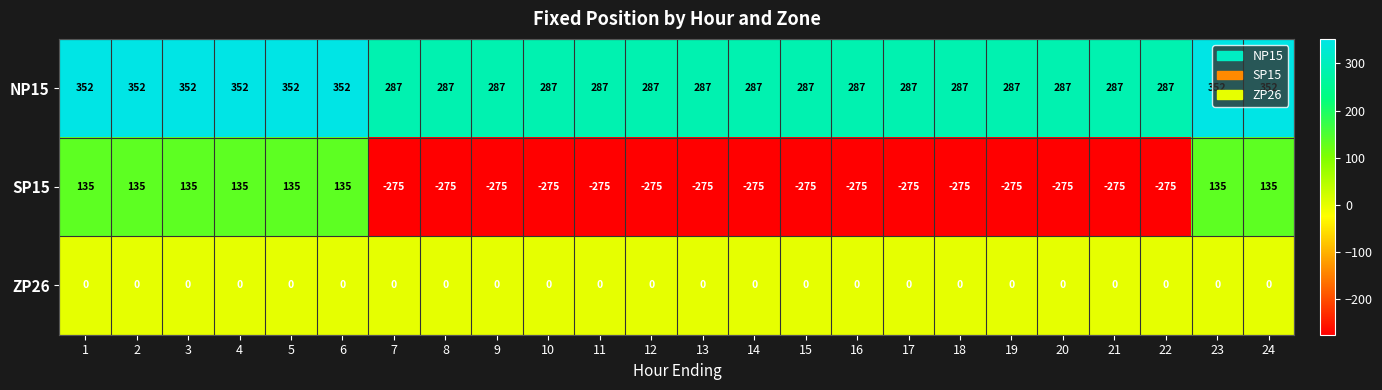

Which series has the largest total across all categories?

NP15